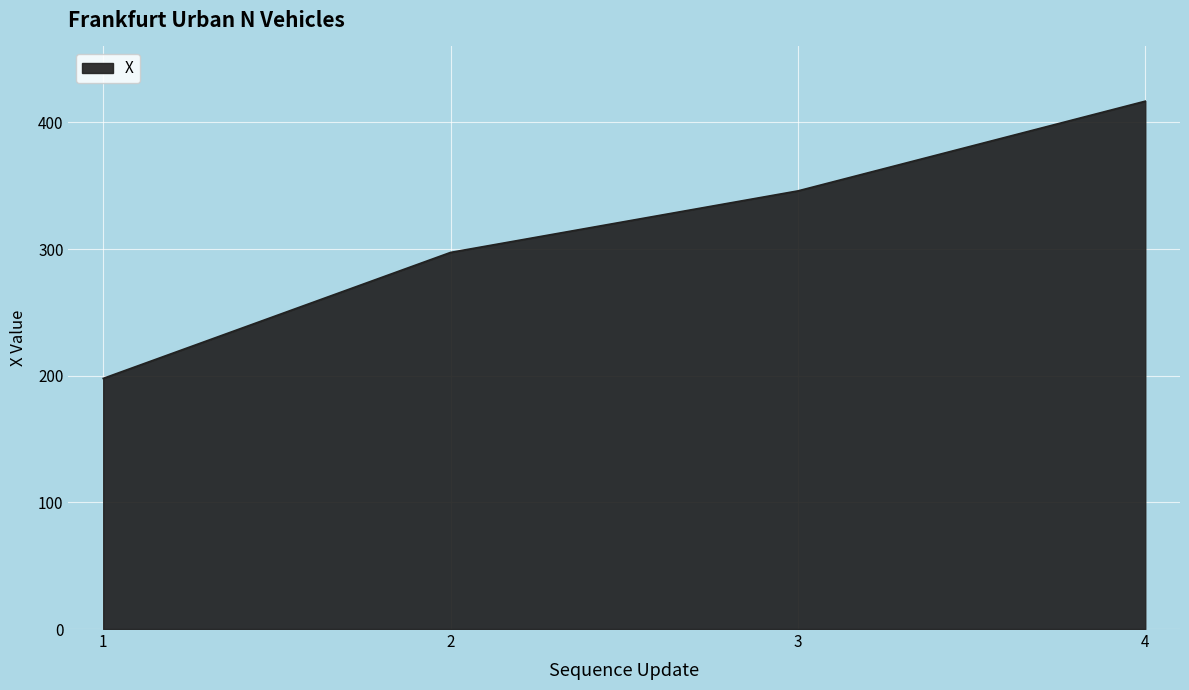

What is the difference between the maximum and minimum values?

218.9